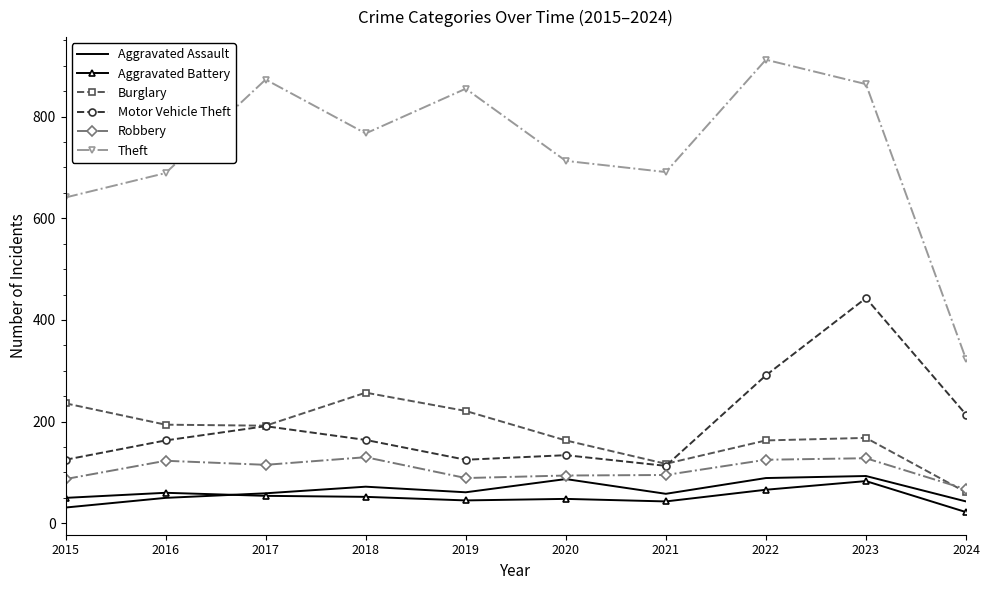

True or false: Aggravated Battery and Robbery cross at least once.

False